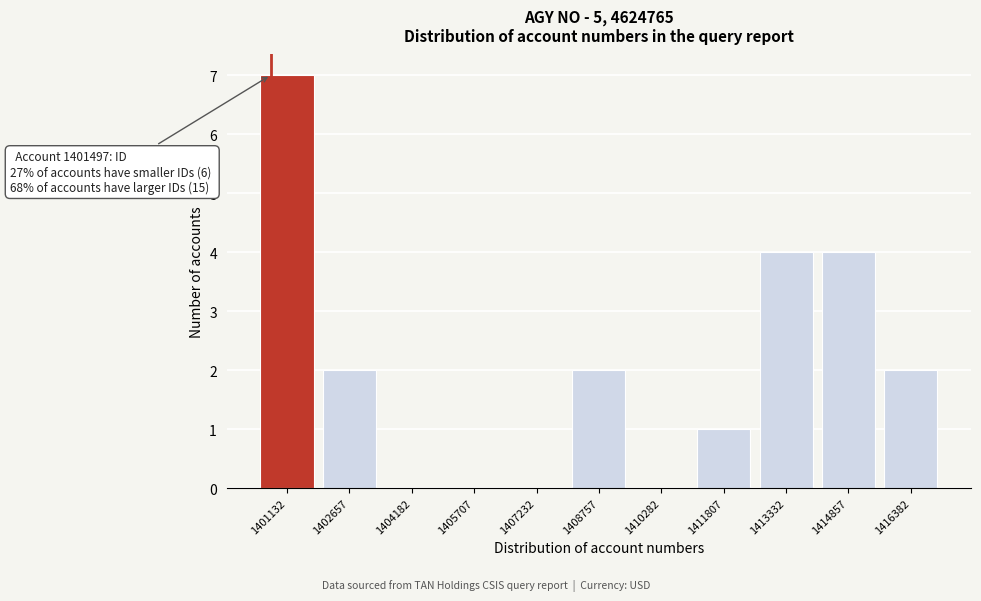

Reading left to right, what are all the values shown in this chart?

1401132=7	1402657=2	1404182=0	1405707=0	1407232=0	1408757=2	1410282=0	1411807=1	1413332=4	1414857=4	1416382=2